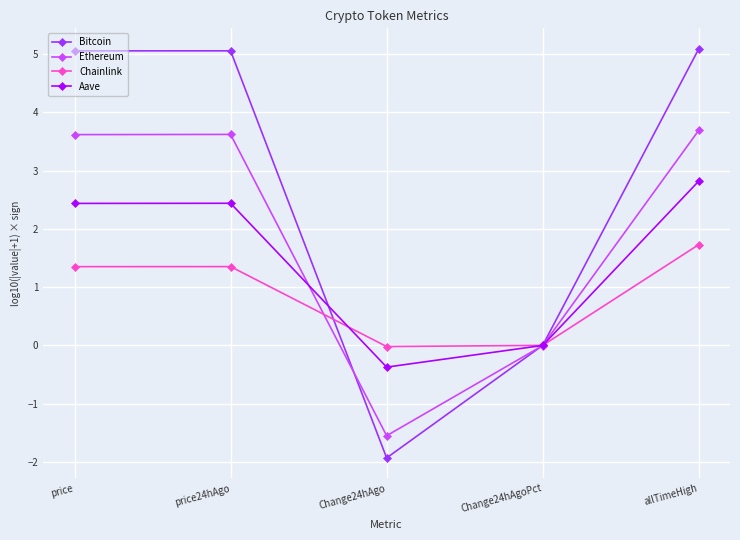

How many interior local valleys does the Aave series have?

1